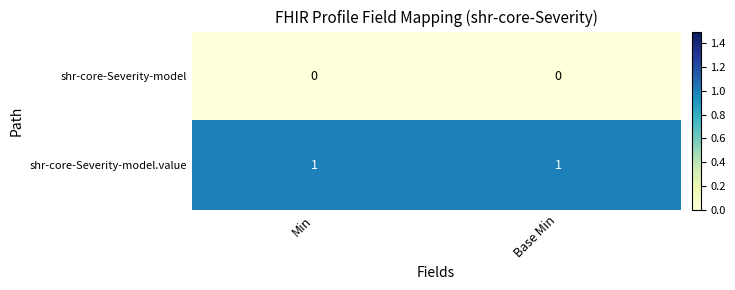

How many series are shown in this chart?

2